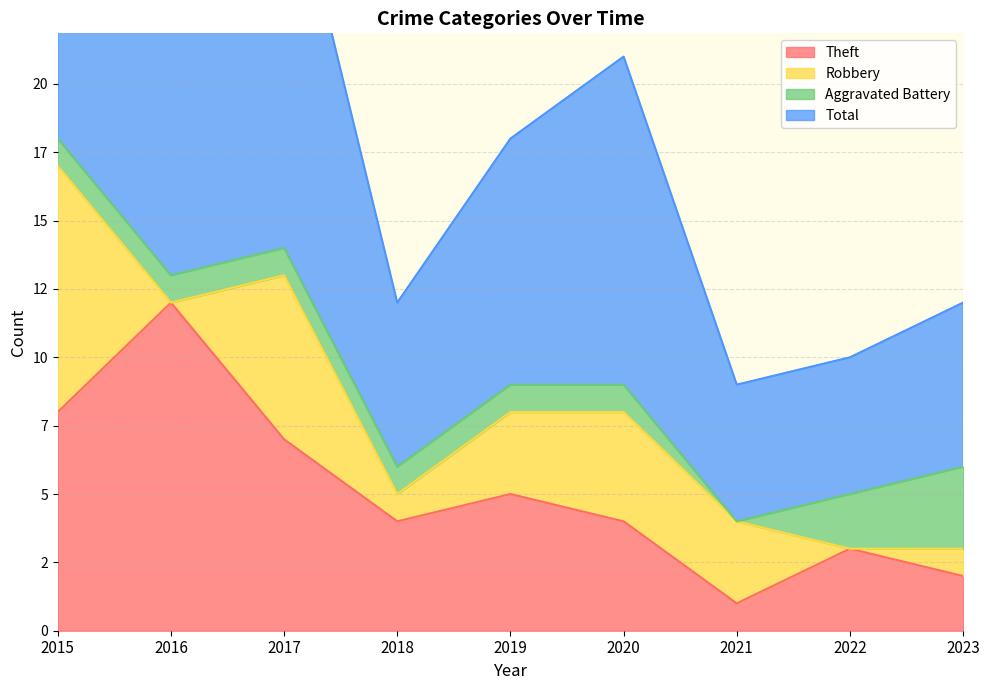

Reading left to right, what are all the values shown in this chart?

Theft: 2015=8	2016=12	2017=7	2018=4	2019=5	2020=4	2021=1	2022=3	2023=2
Total: 2015=37	2016=26	2017=29	2018=12	2019=18	2020=21	2021=9	2022=10	2023=12